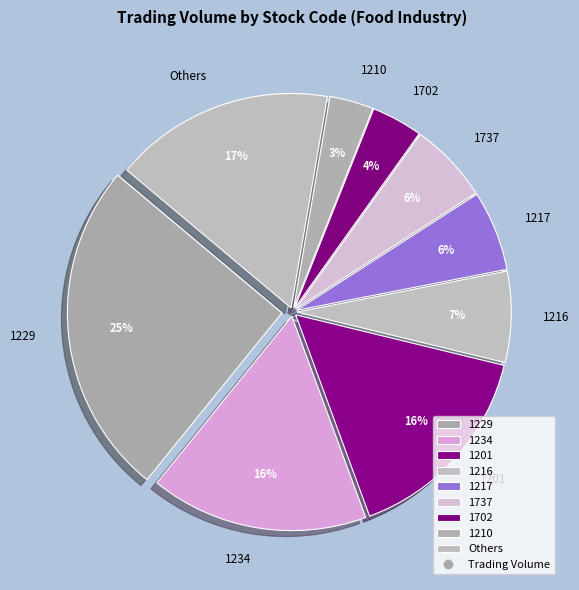

Do Others and 1217 together represent more than half of the pie?

No